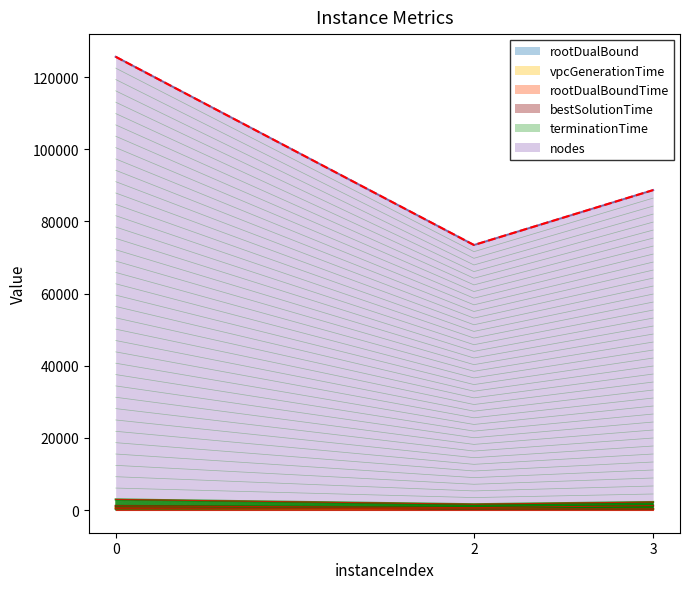

True or false: bestSolutionTime has a value of 331.8 at 0.

True